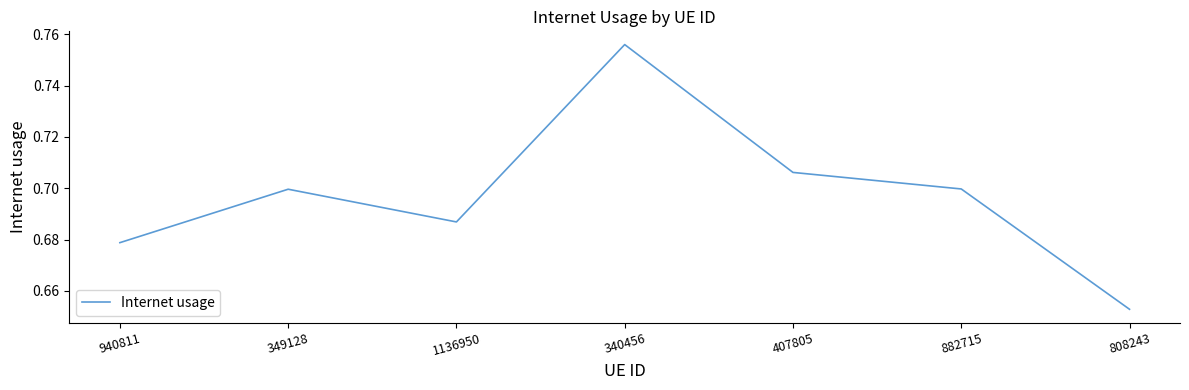

Does the chart have visible grid lines?

No